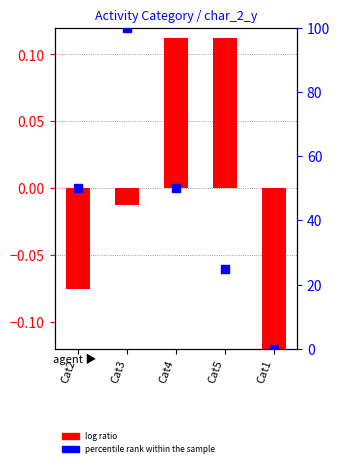

Which series has the largest total across all categories?

percentile rank within the sample